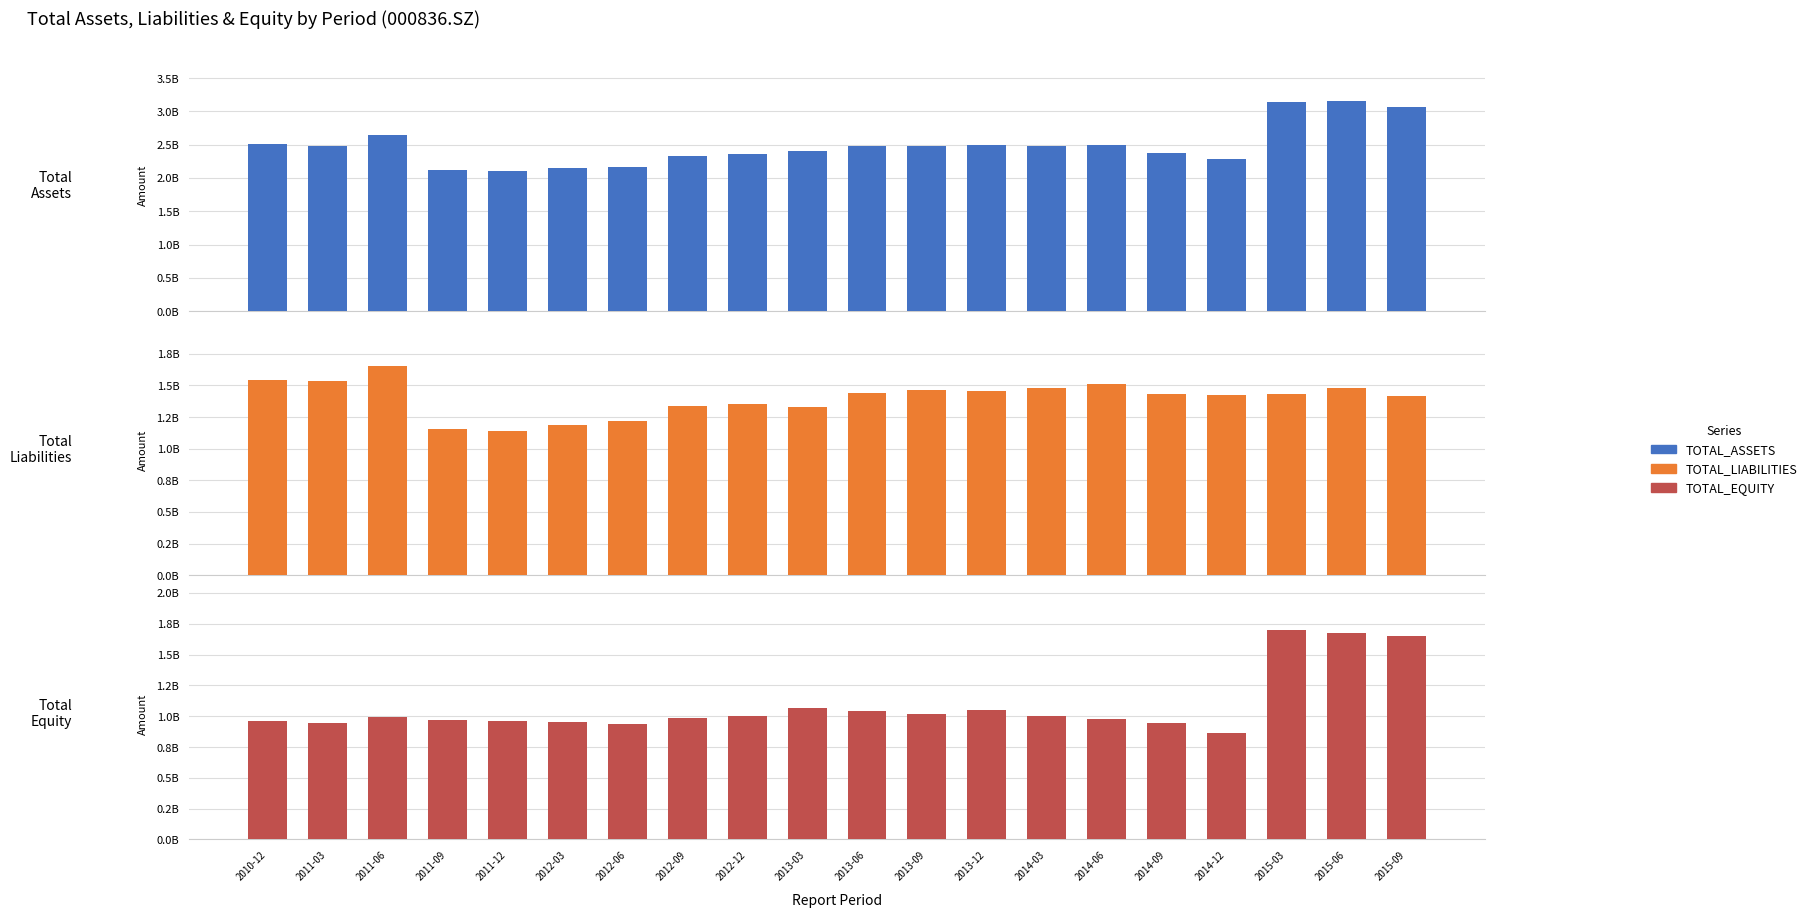

How many groups of bars are there?

20